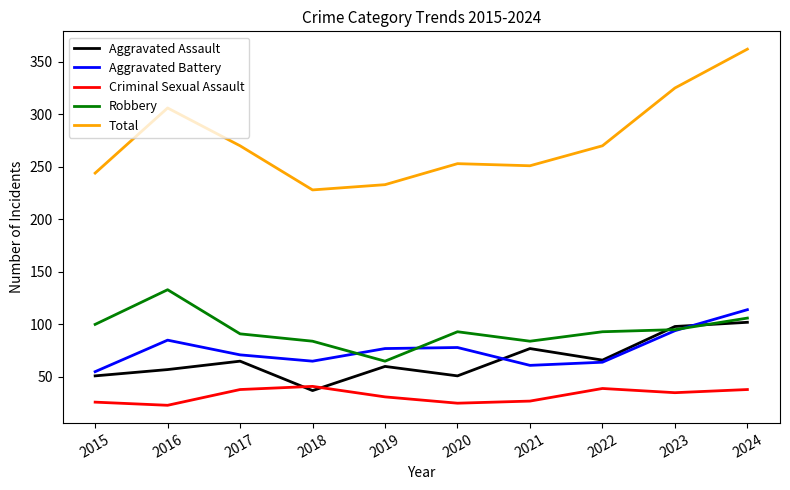

Does the chart display data point markers on the line(s)?

No